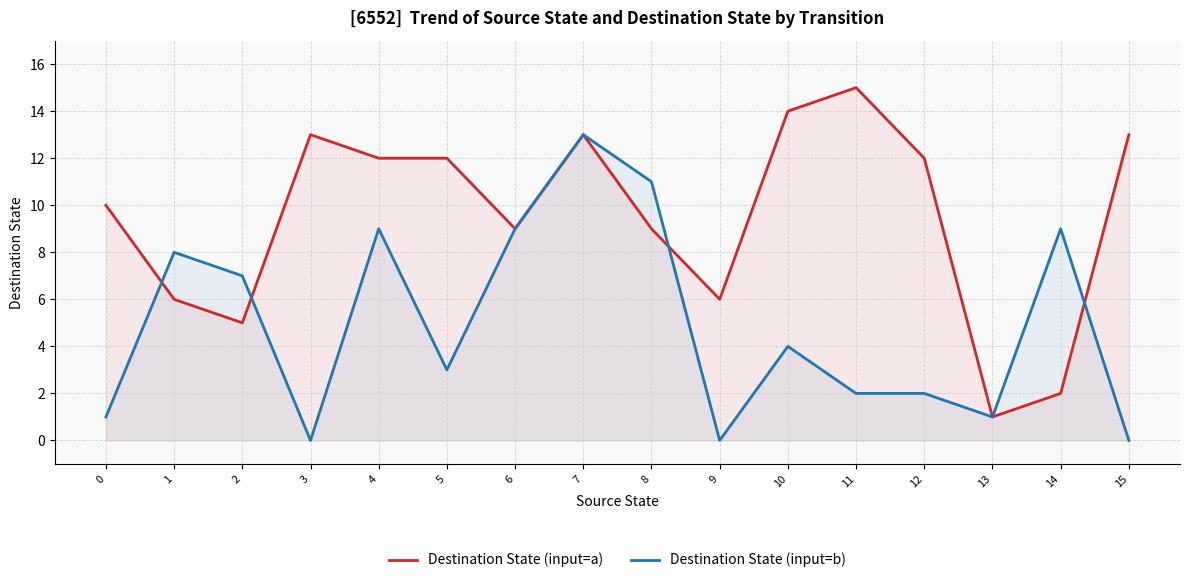

Which has a higher value, 6 or 14?

6